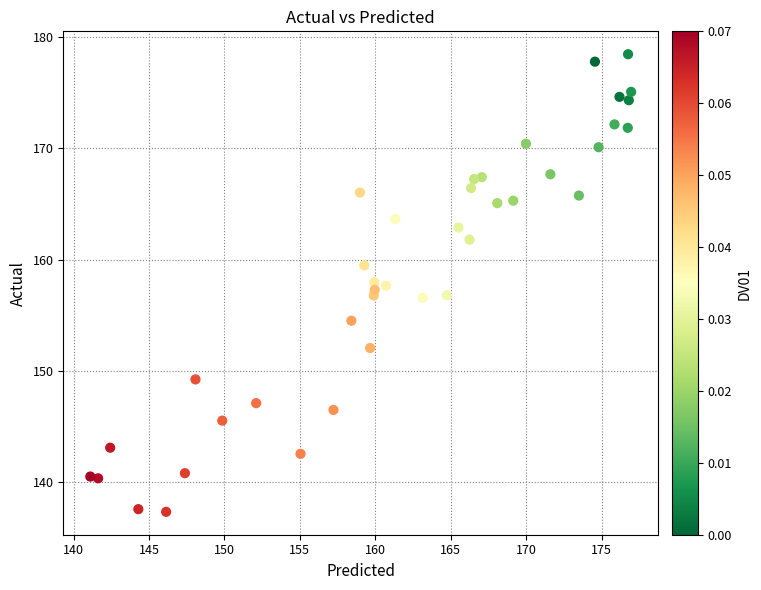

What is the range of Y values (max minus min)?

41.1